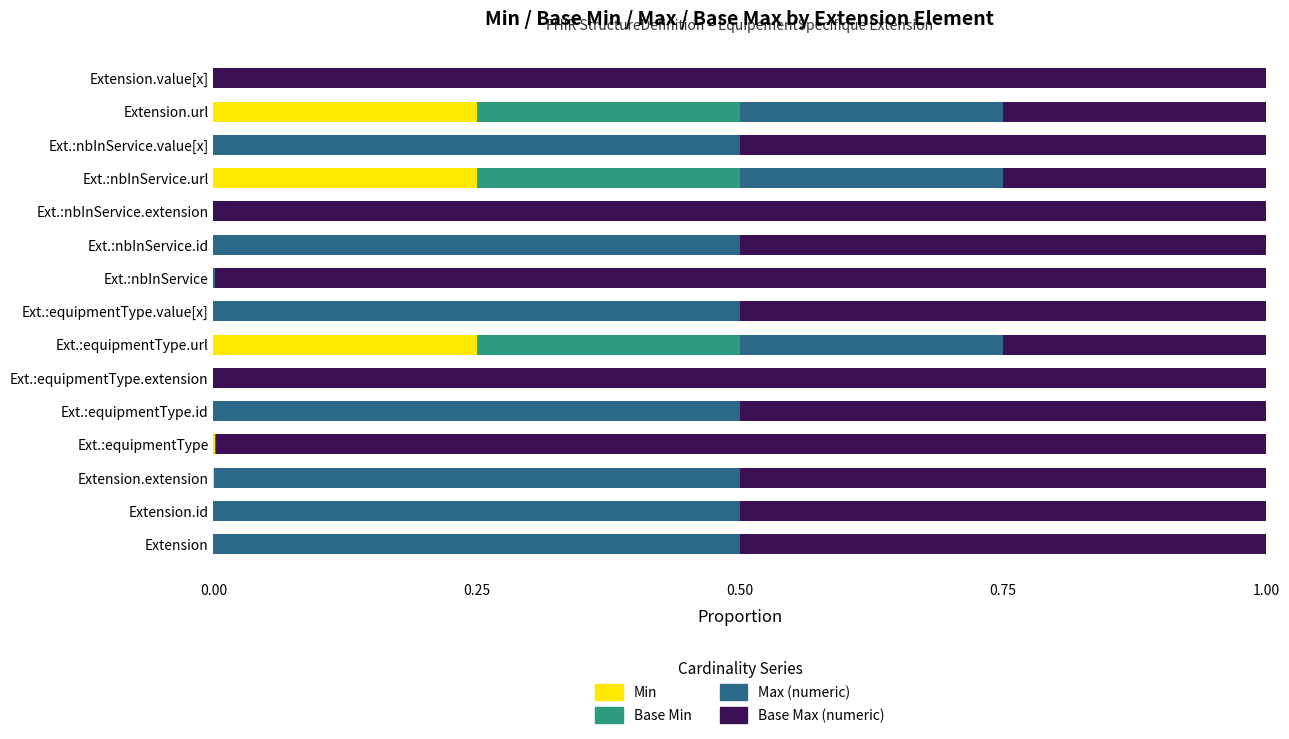

True or false: Min has a value of 0.0 at Extension.id.

True